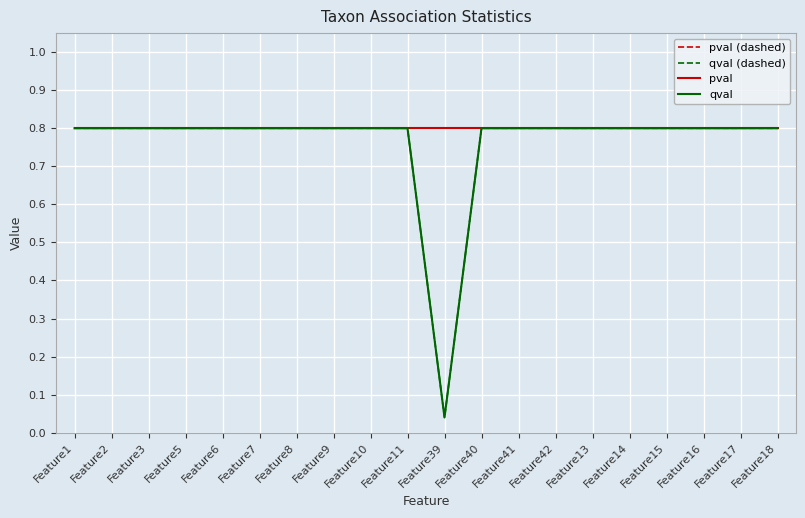

Between Feature40 and Feature9, which is larger?

Feature40